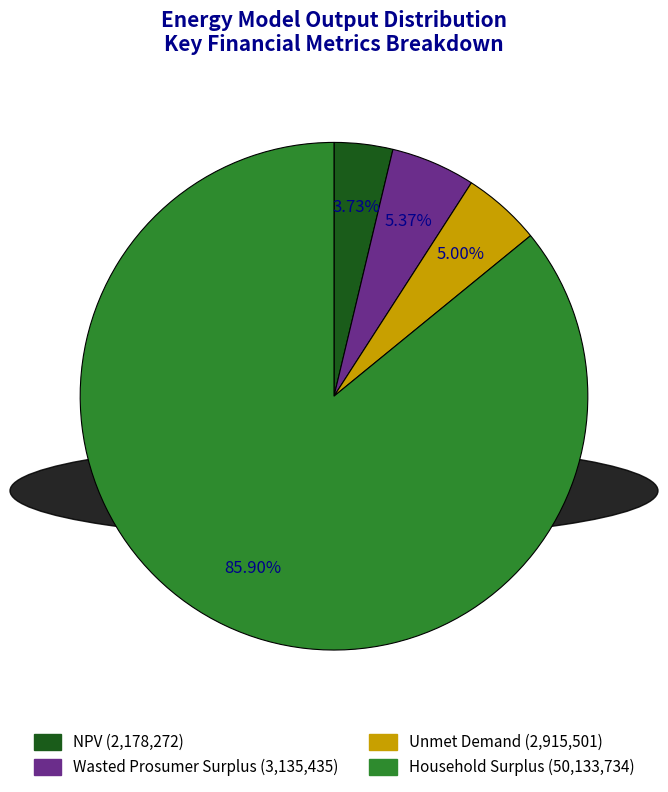

Is there a majority slice in this chart?

Yes